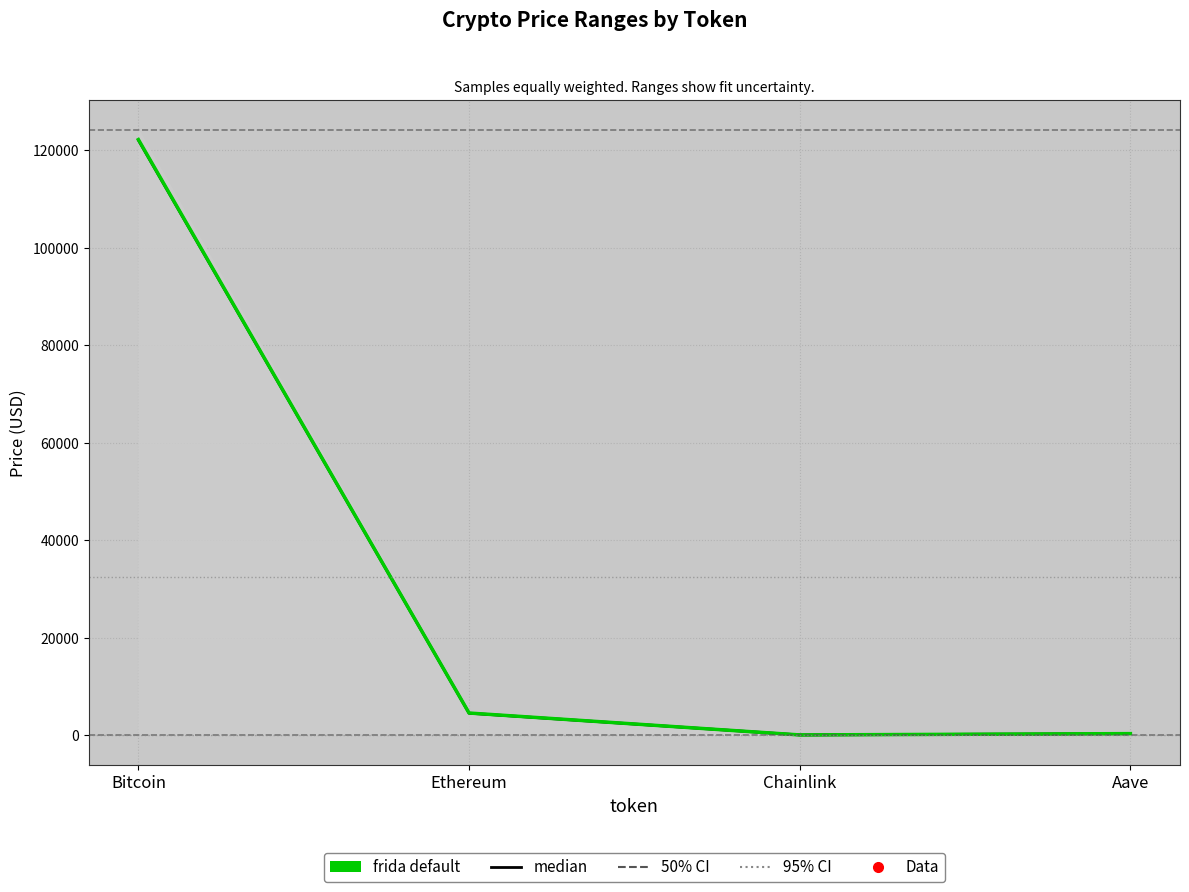

What is the sum of the frida default values at Ethereum and Aave?

4812.4